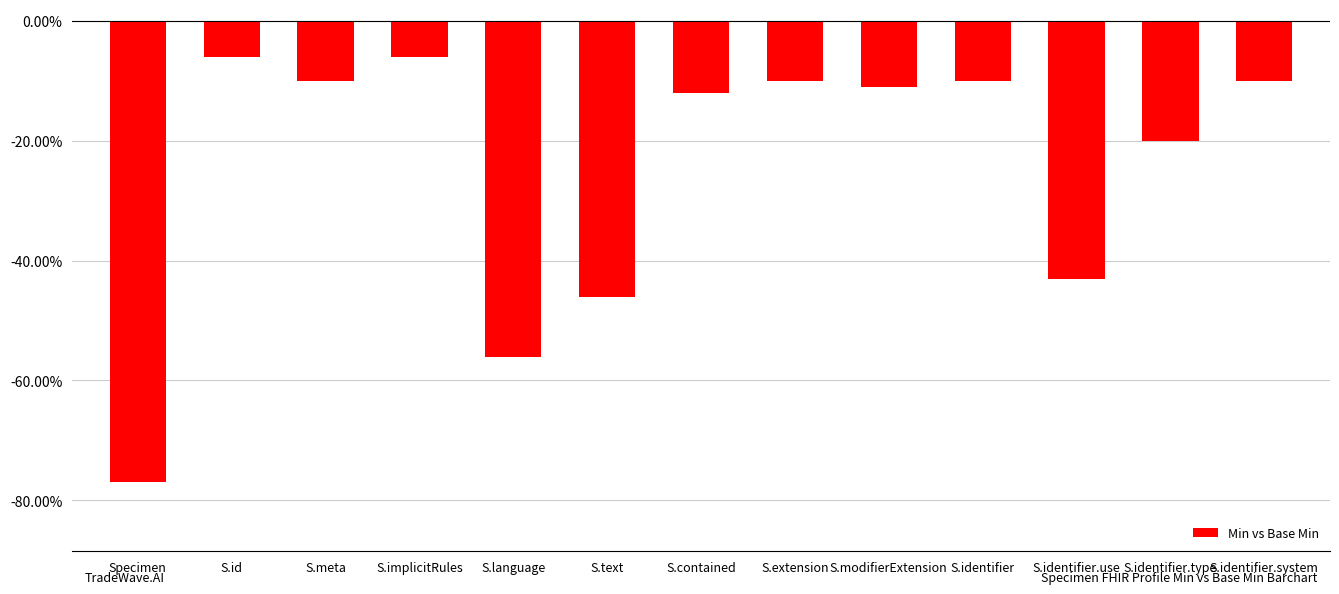

What is the smallest value displayed?

-0.8